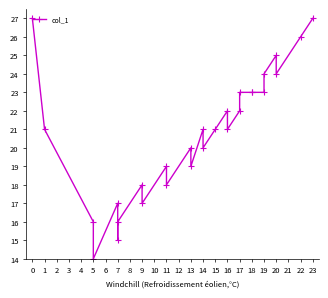

Count the number of categories in the chart.

28